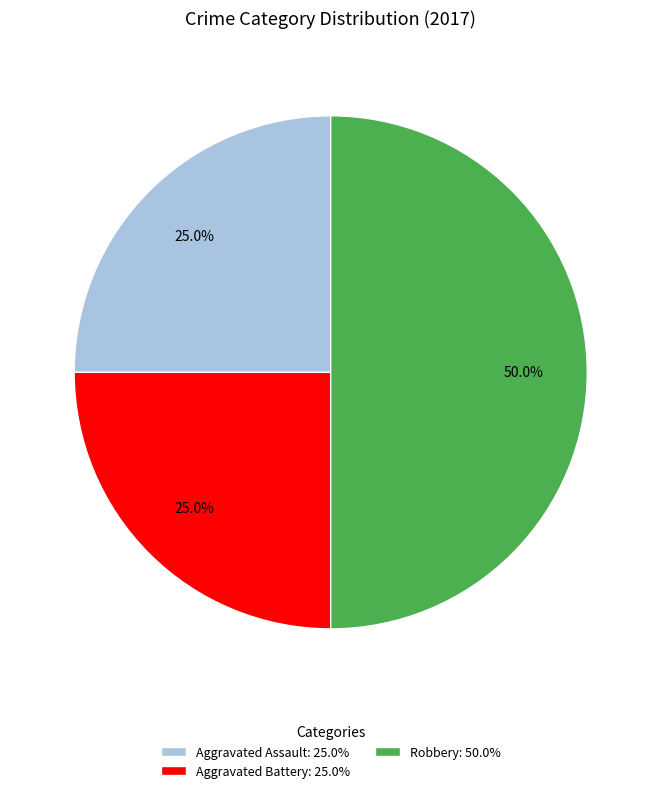

Is Aggravated Assault: 25.0% the majority of the pie?

No